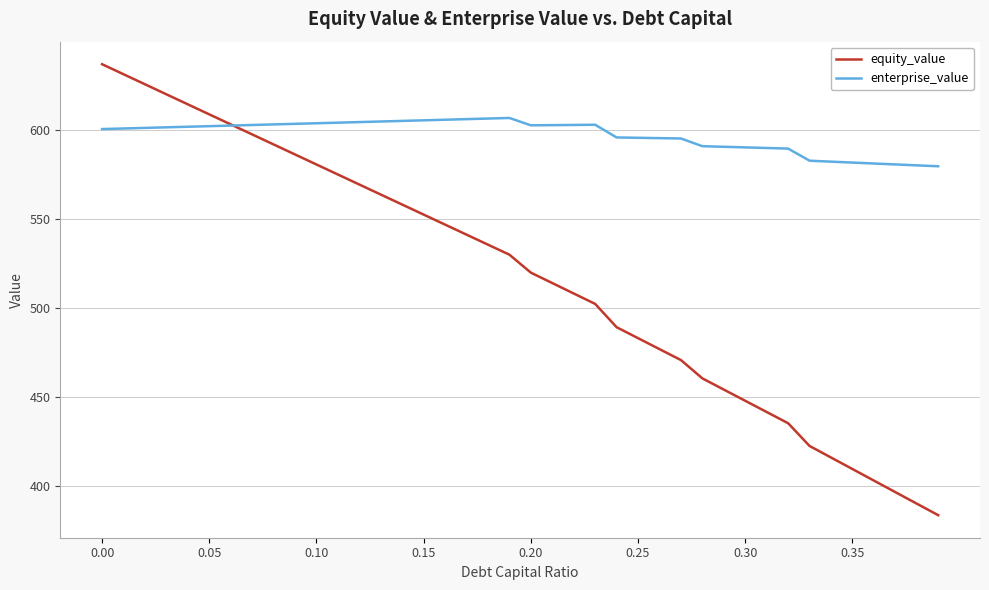

Rank the series by their maximum value, from lowest to highest.

enterprise_value, equity_value